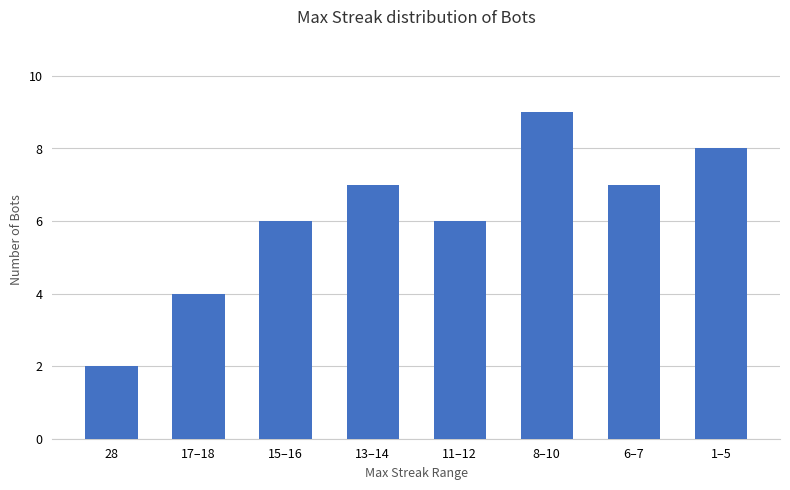

How many values are below 7?

4